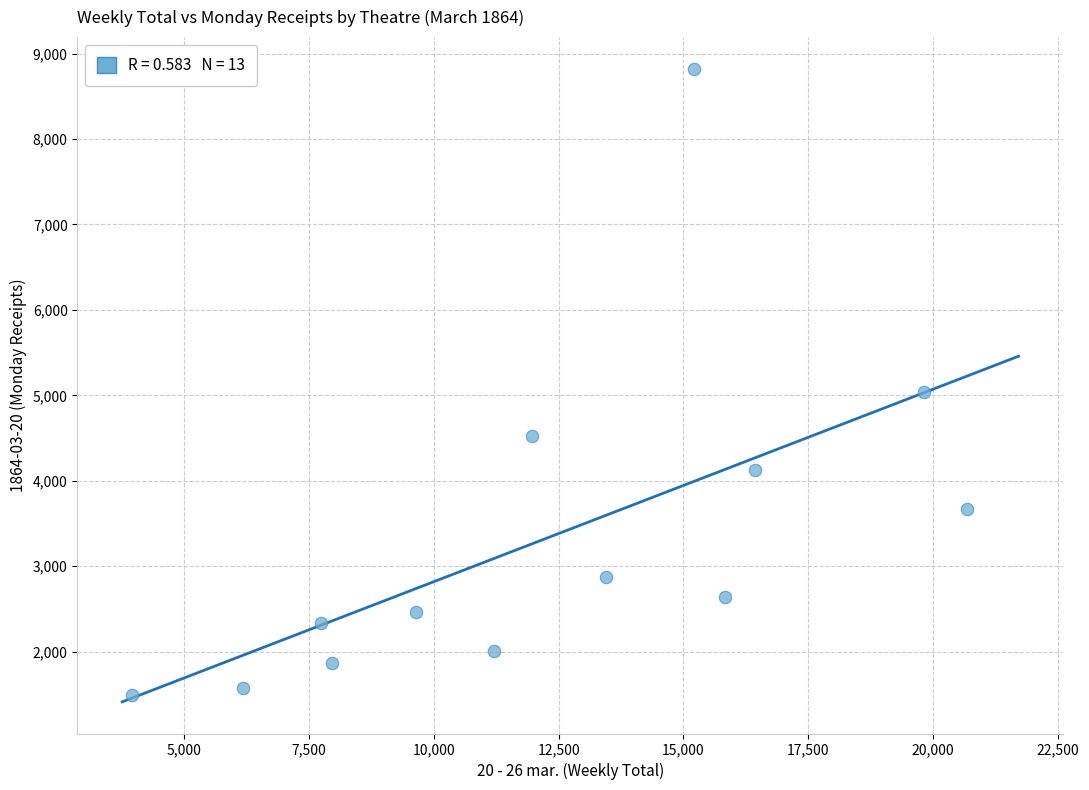

What is the range of X values (max minus min)?

16721.5